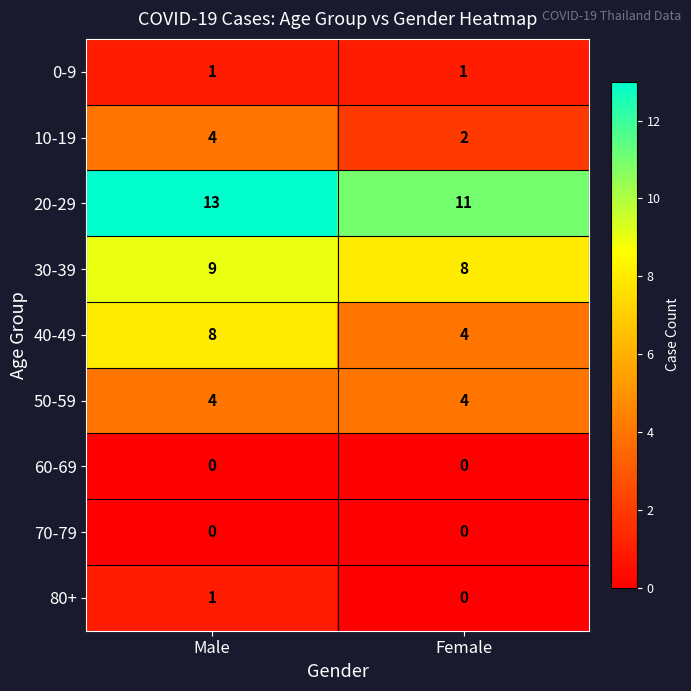

At which category is the sum across all series the highest?

Male